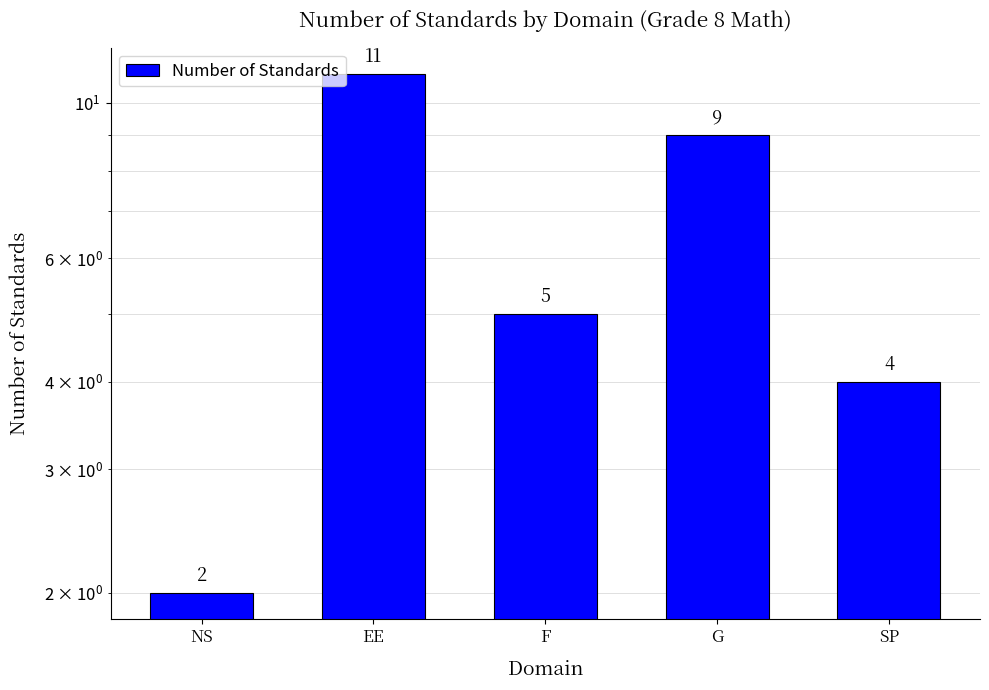

How many values are below 5?

2